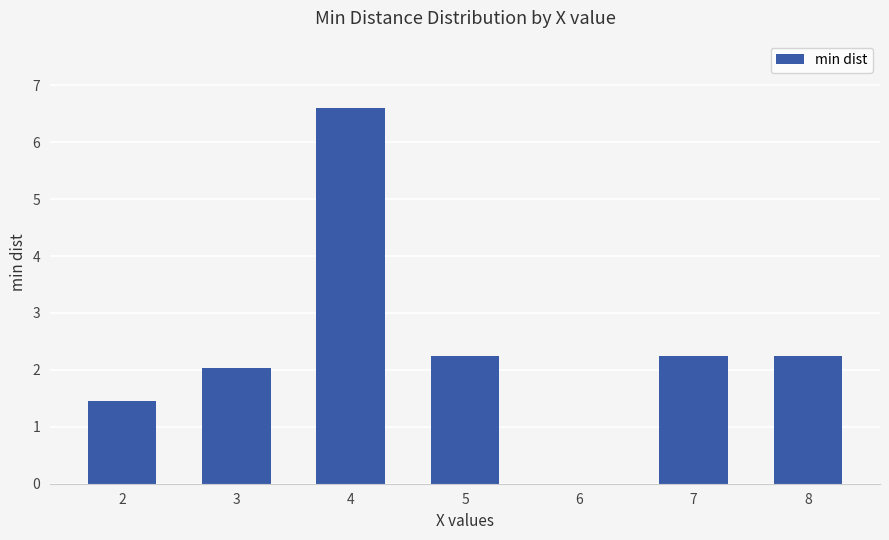

How many categories are shown in the chart?

7